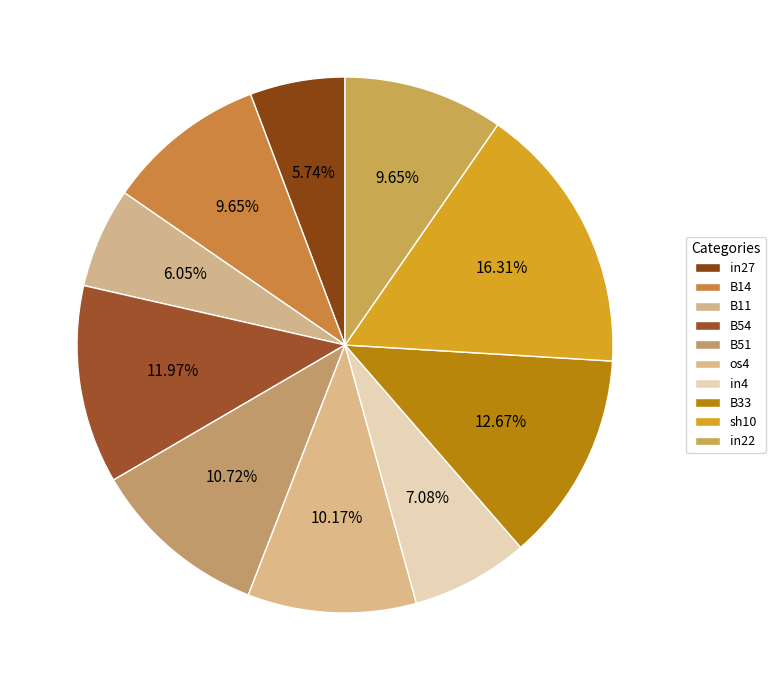

To the nearest percent, what is the average slice percentage?

10%